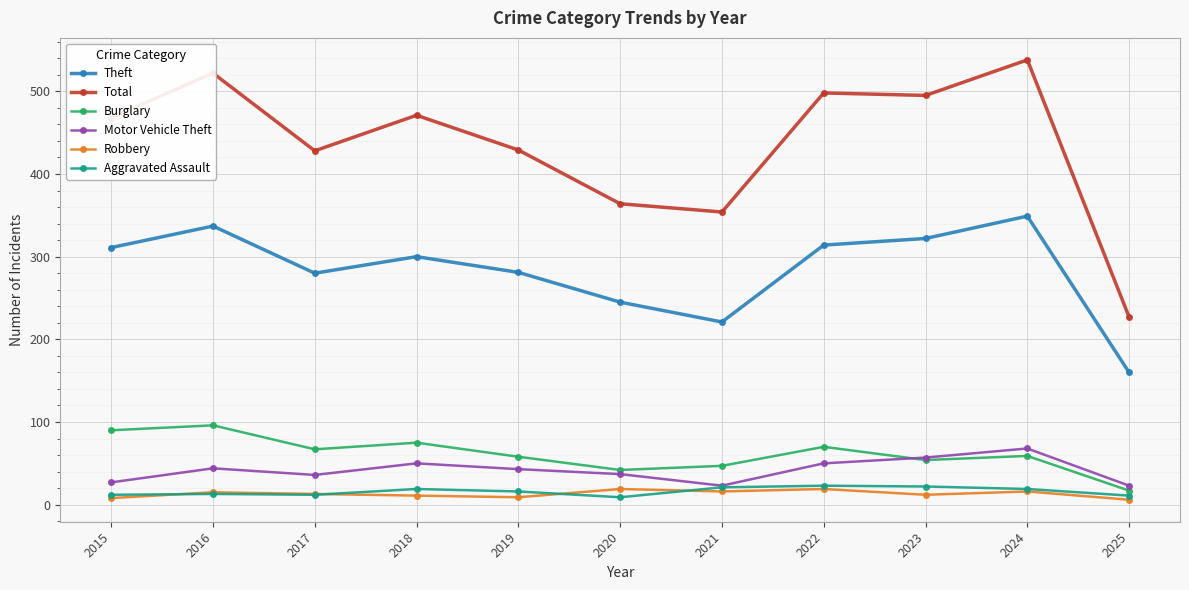

True or false: Robbery and Theft intersect in this chart.

False